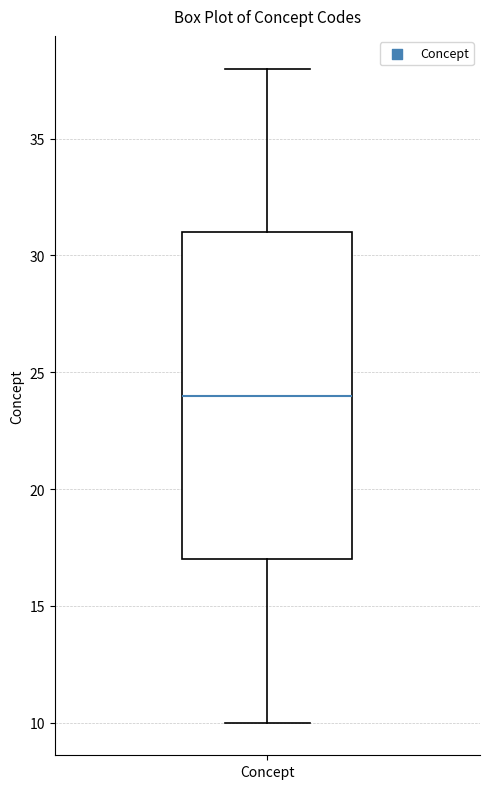

Transcribe this box plot: give where the median line is, the range the box spans, and where the two whiskers end, as read against the y-axis. The values are not printed on the chart, so give them approximately, as read against the axis.

median 24, box 17 to 31, whiskers 10 to 38